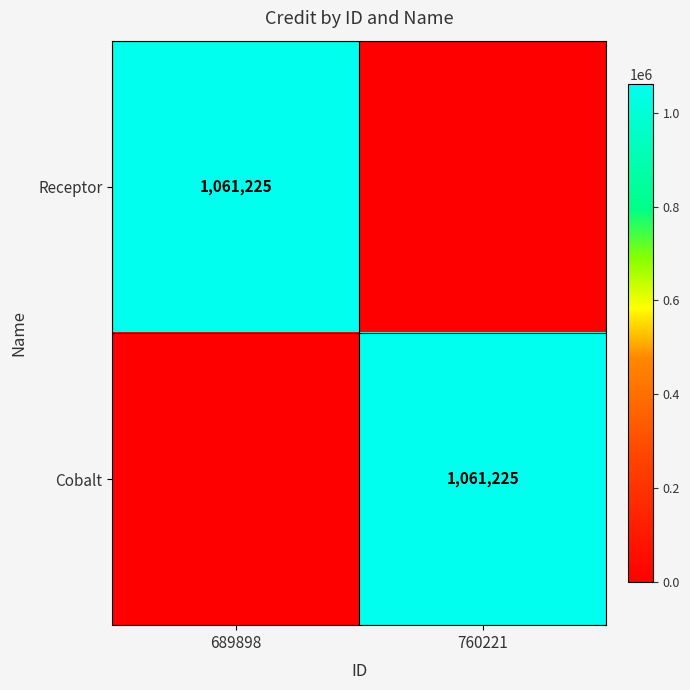

At which category is the sum across all series the highest?

689898